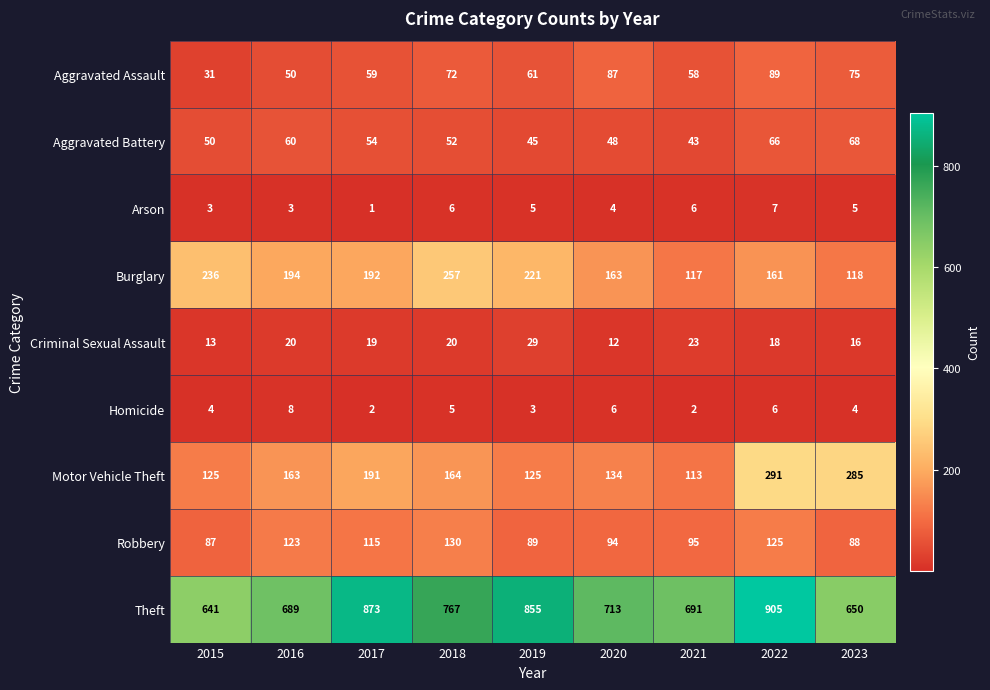

Which series has the largest total across all categories?

Theft